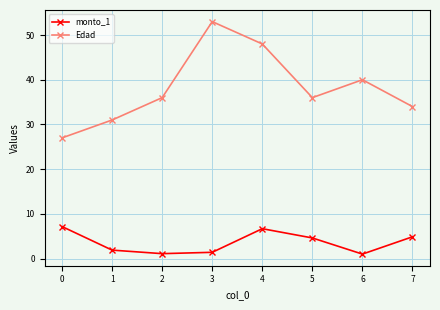

How many interior local peaks does the monto_1 series have?

1